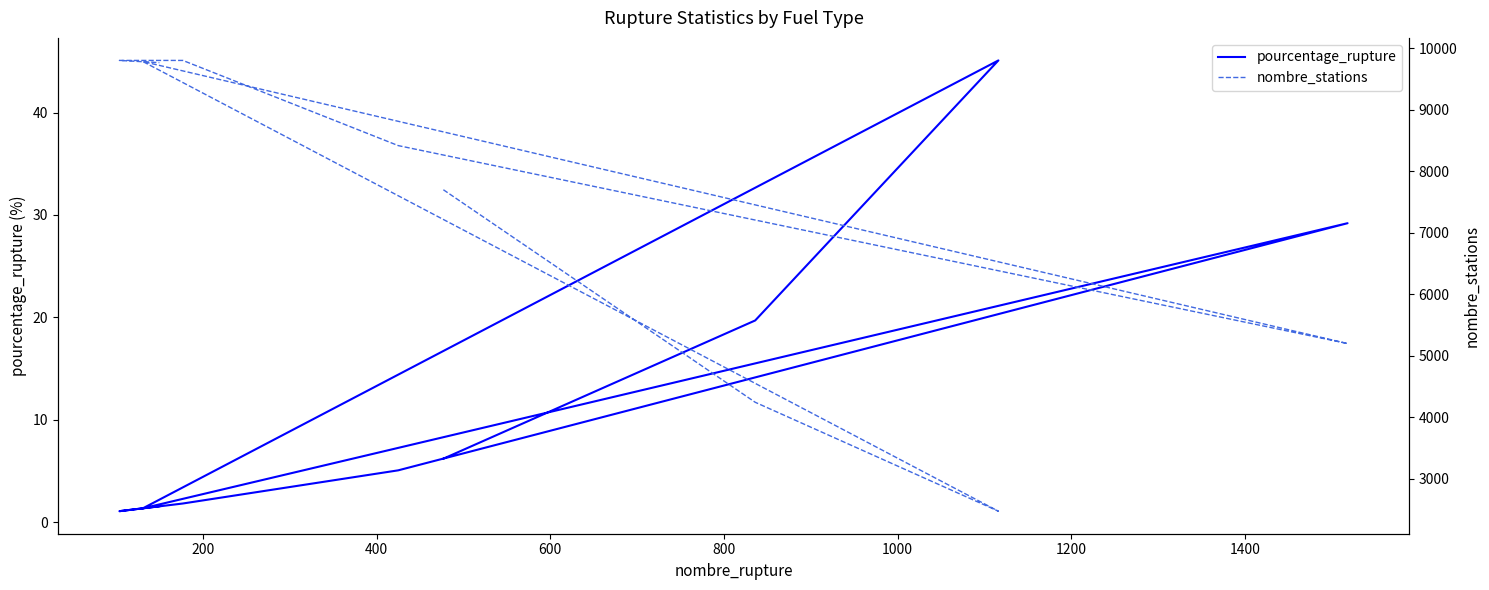

True or false: pourcentage_rupture has a value of 52.1 at 800.

False